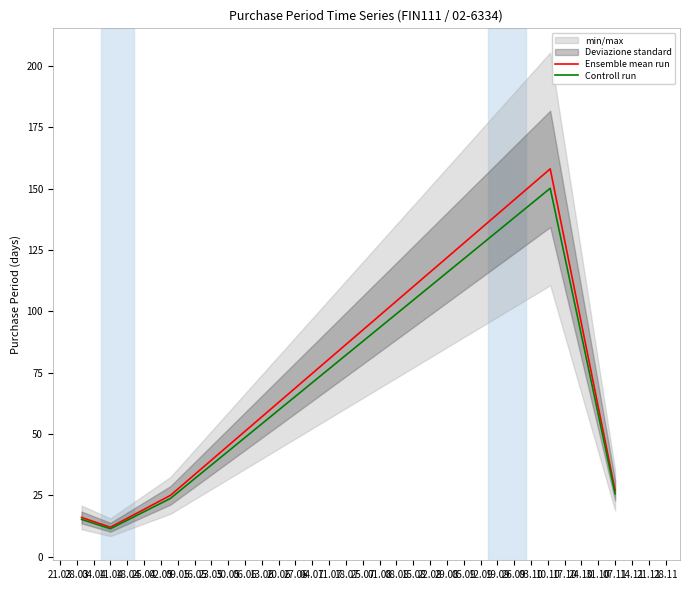

True or false: Controll run and Ensemble mean run intersect in this chart.

False